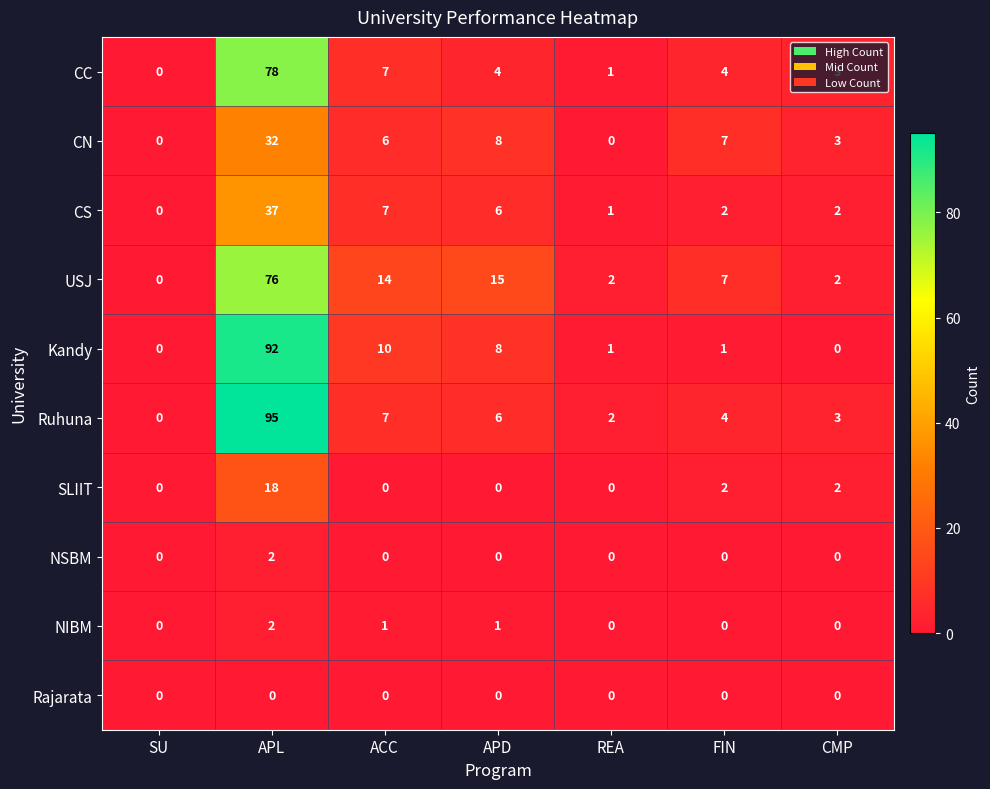

At which label does Kandy reach its peak?

APL